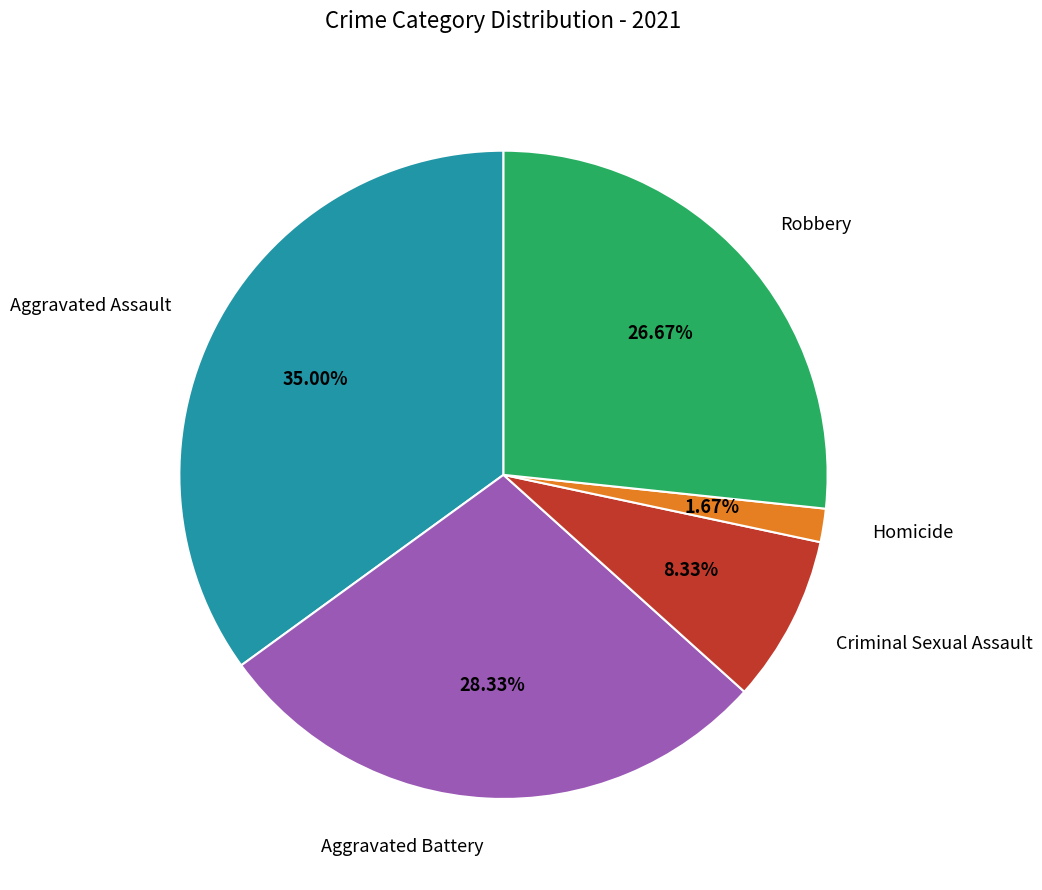

Between Robbery and Criminal Sexual Assault, which is larger?

Robbery